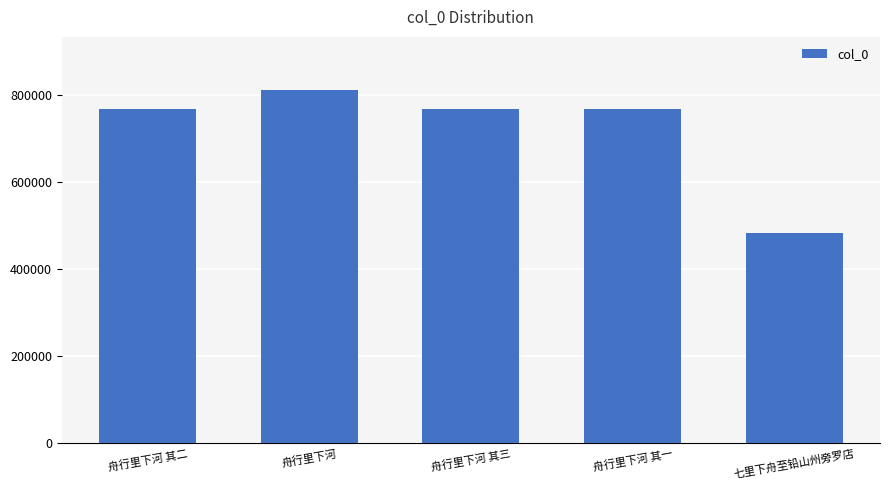

What value does the data have at 舟行里下河 其一, to the nearest 50?

768950